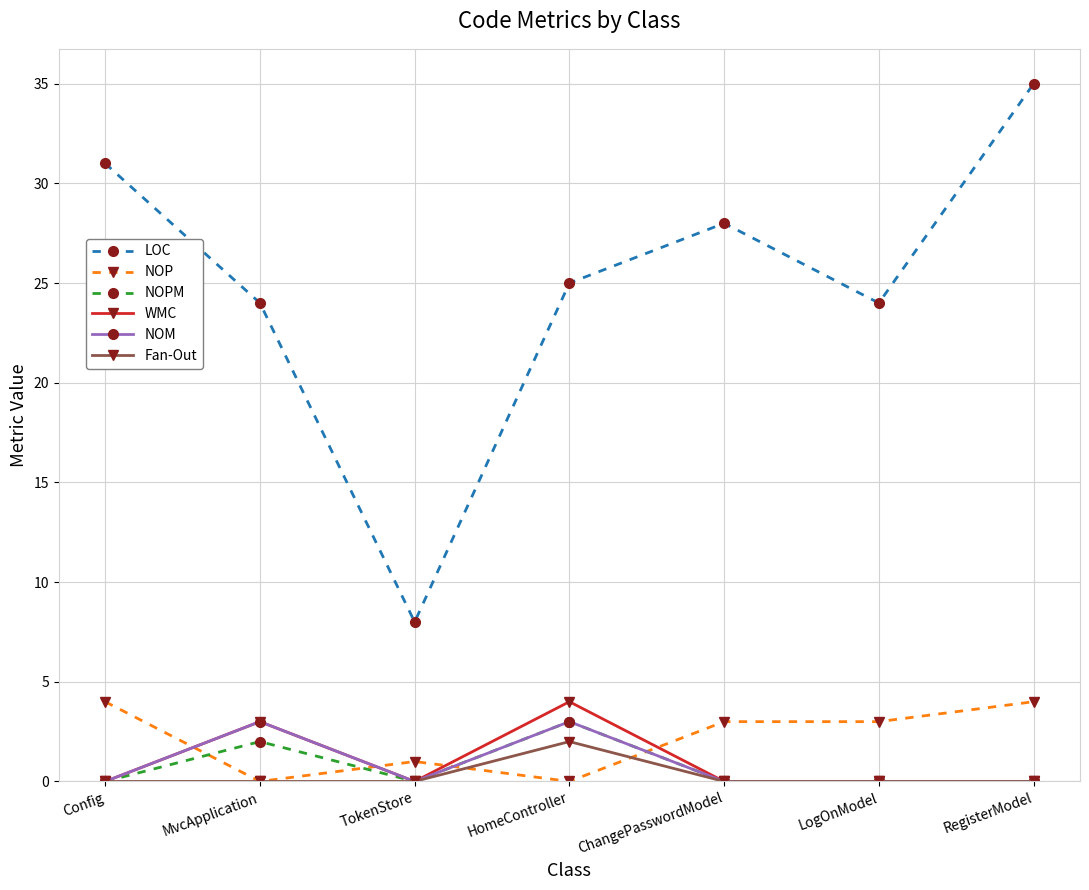

True or false: NOM and LOC cross at least once.

False